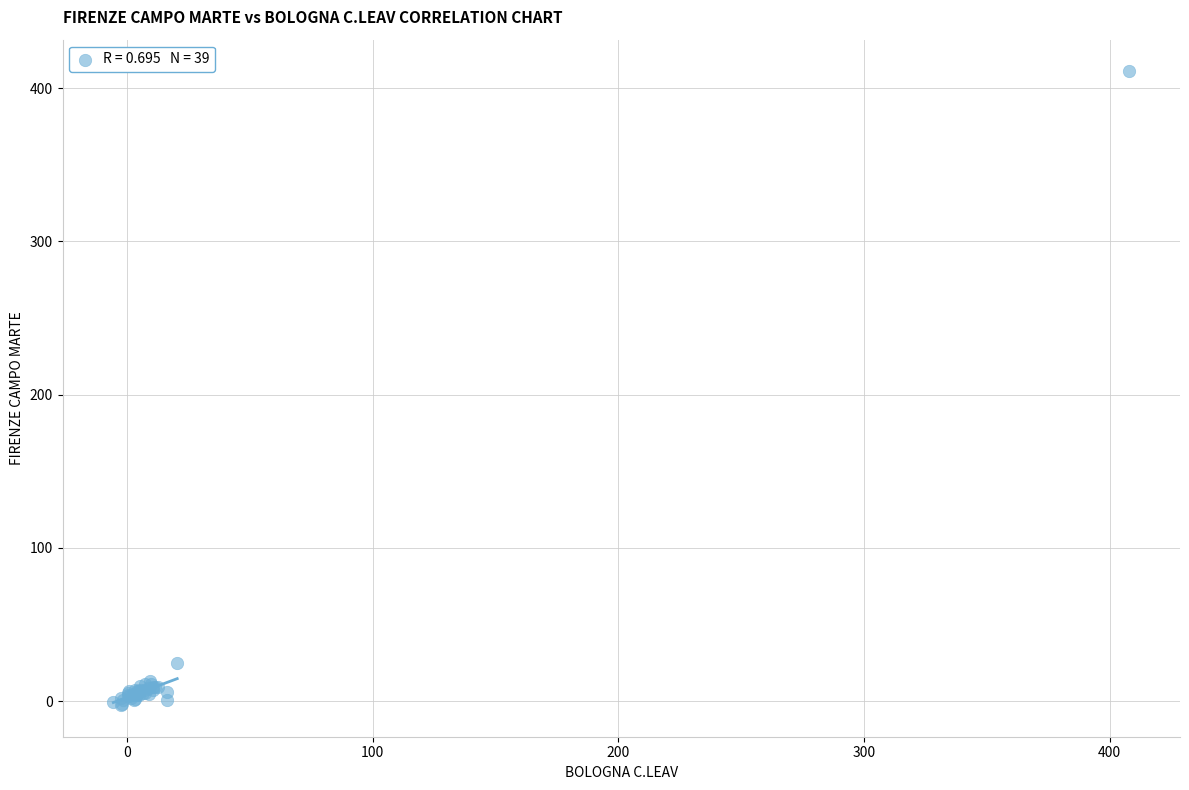

What Y value in the scatter plot is closest to 204?

25.0